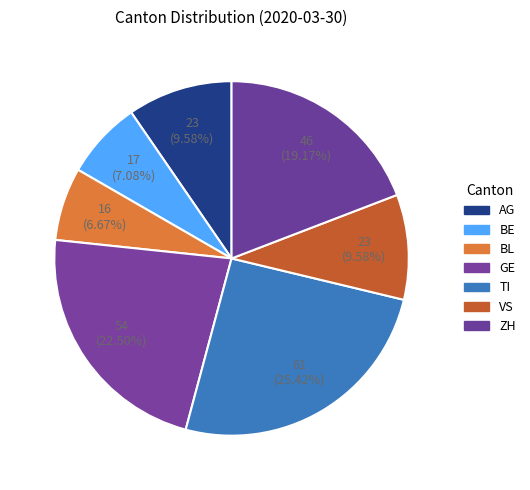

Combined, do VS and BL account for over 50%?

No